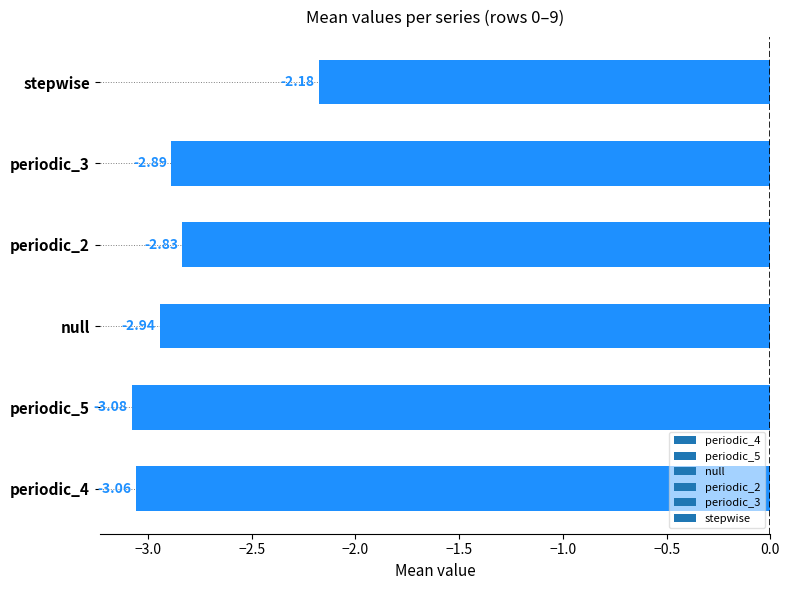

What is the sum of all values?

-17.0